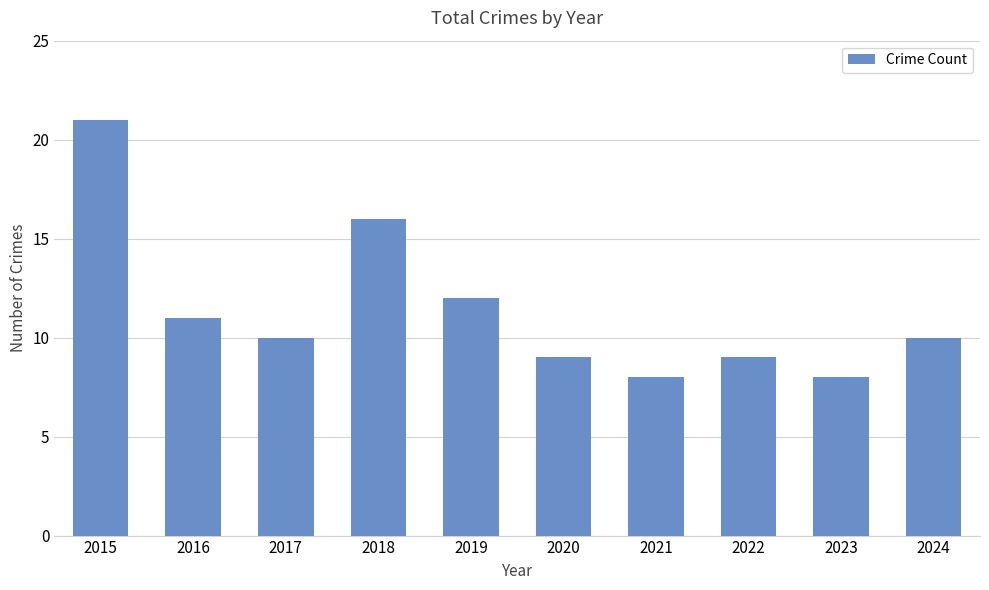

Count the number of data series in this chart.

1